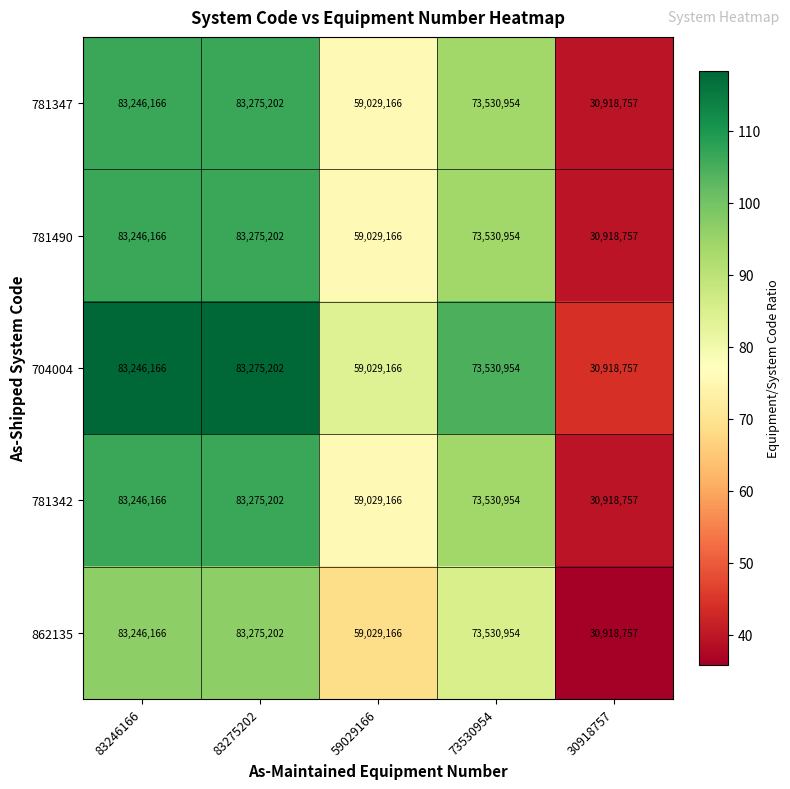

What is the approximate value of 862135 at 83275202, to the nearest 100?

83275200